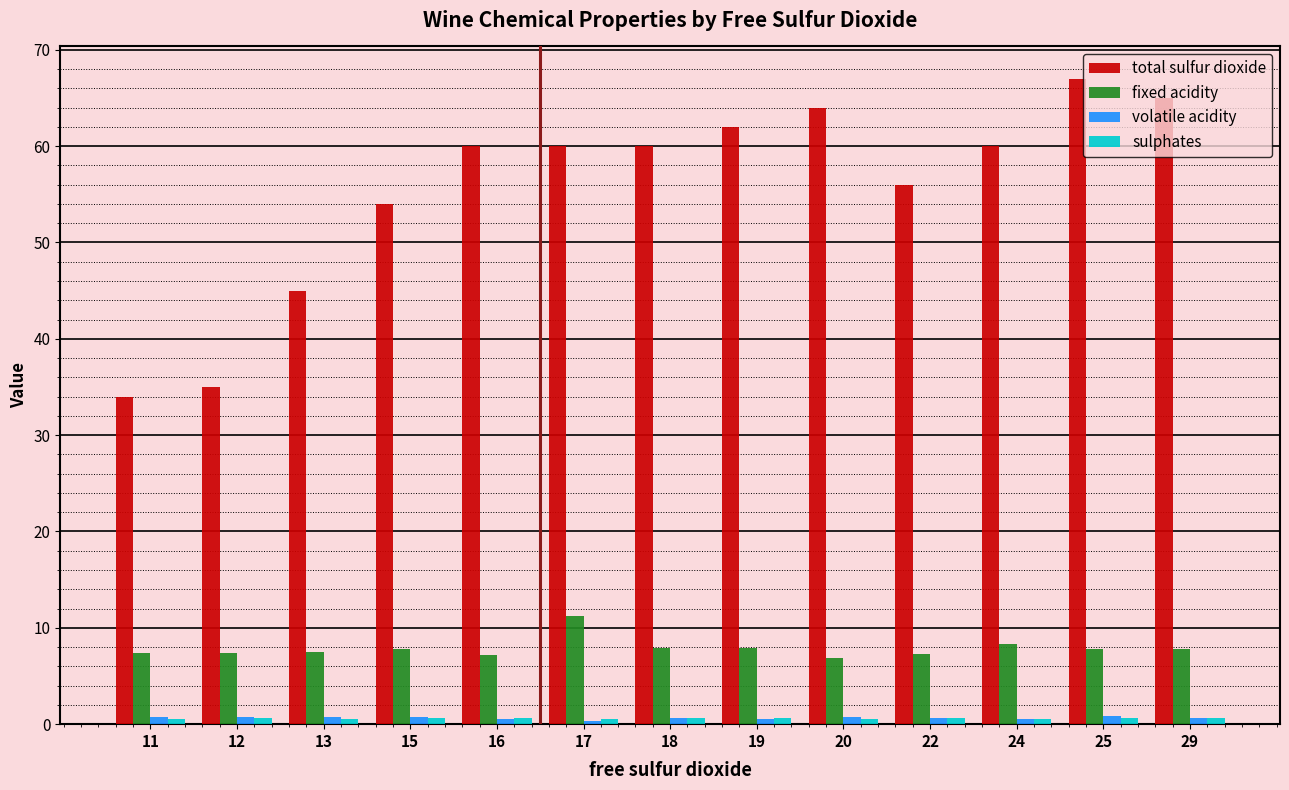

Which series has the largest range (max minus min)?

total sulfur dioxide